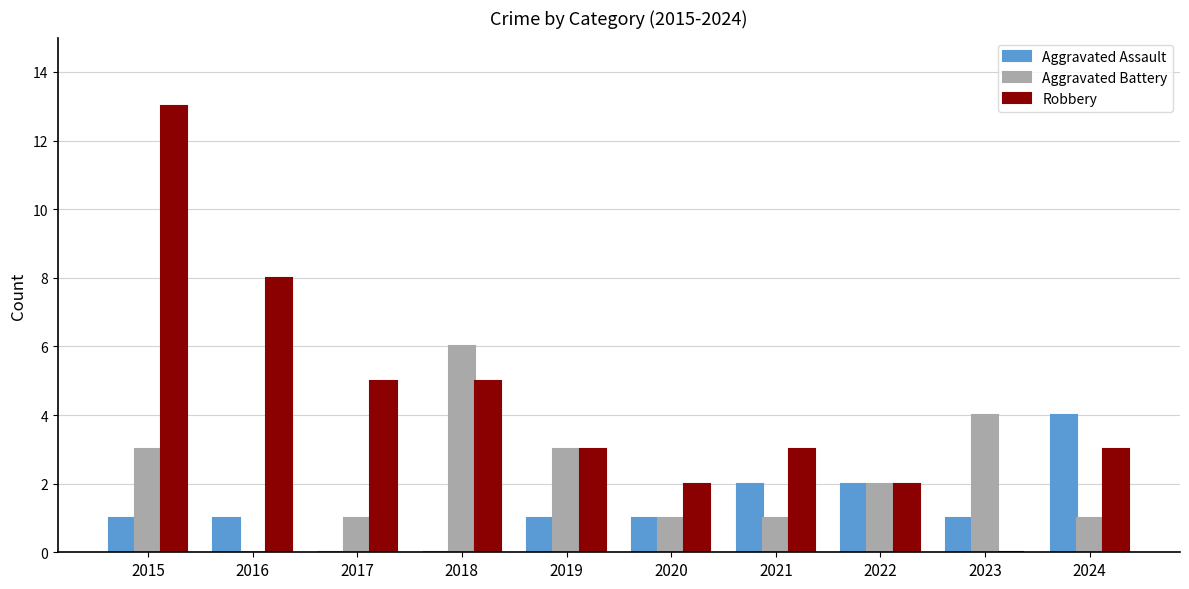

How many series are shown in this chart?

3